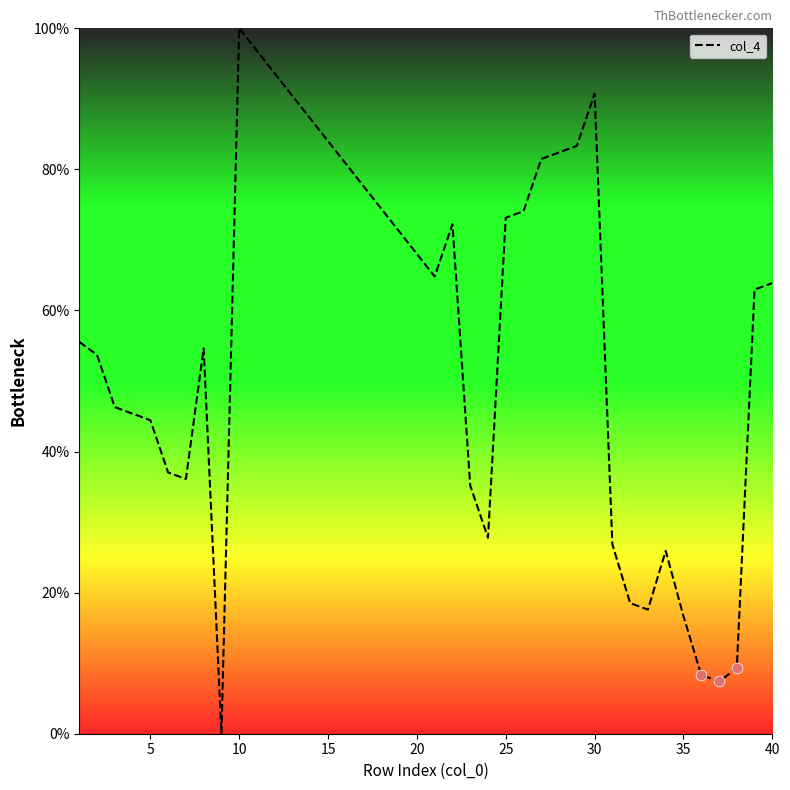

What is the maximum value shown in the chart?

100.0